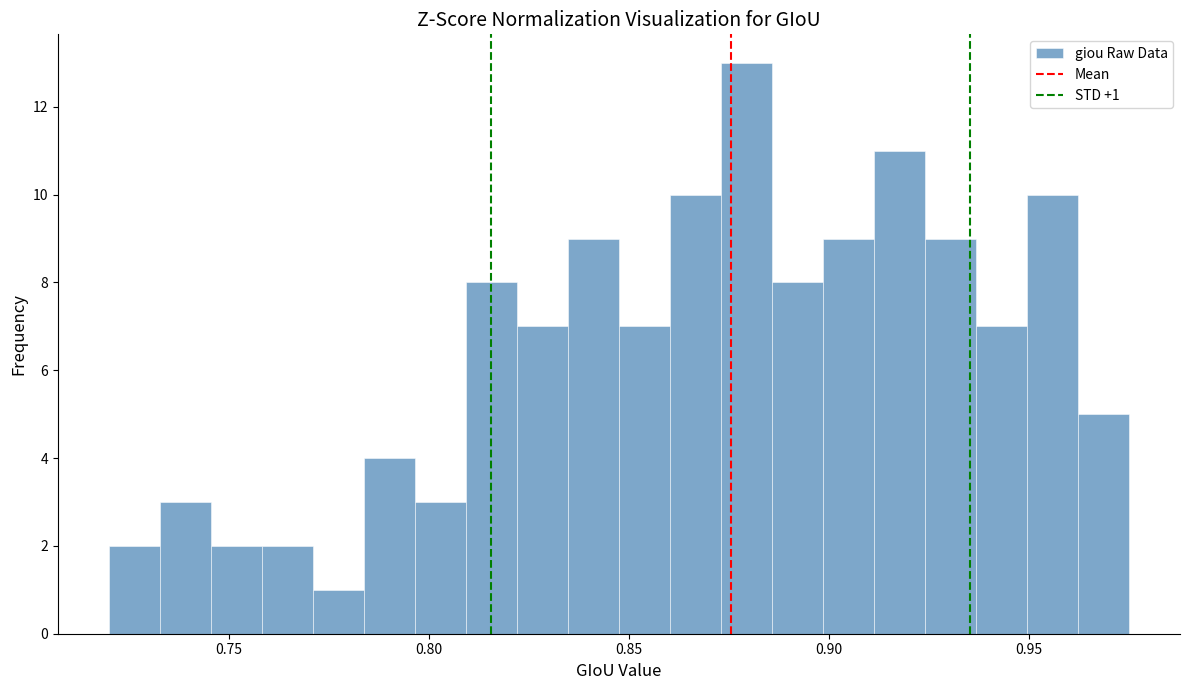

Read against the x-axis, roughly where is the centre of the tallest bar?

0.880